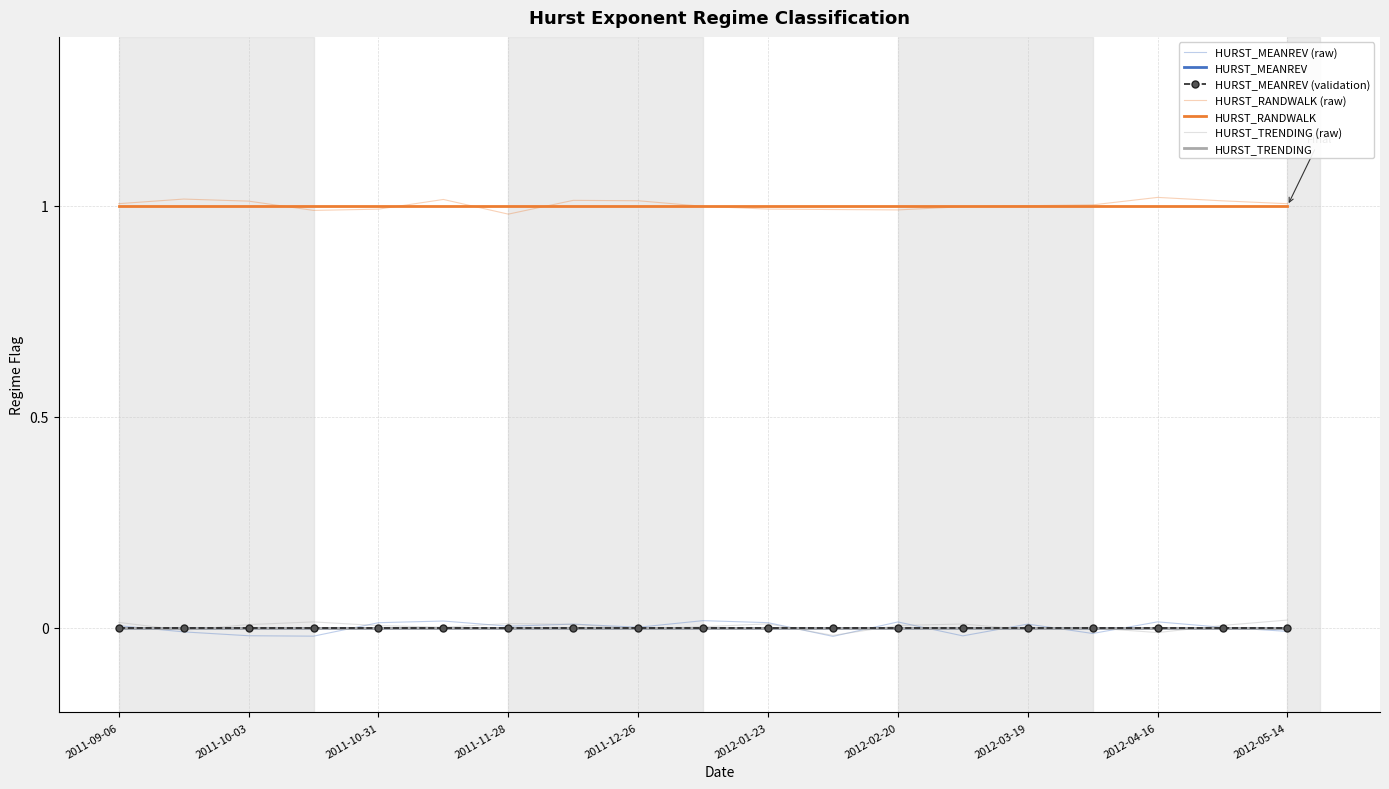

True or false: HURST_MEANREV has more than 0 points higher than both neighbors.

False